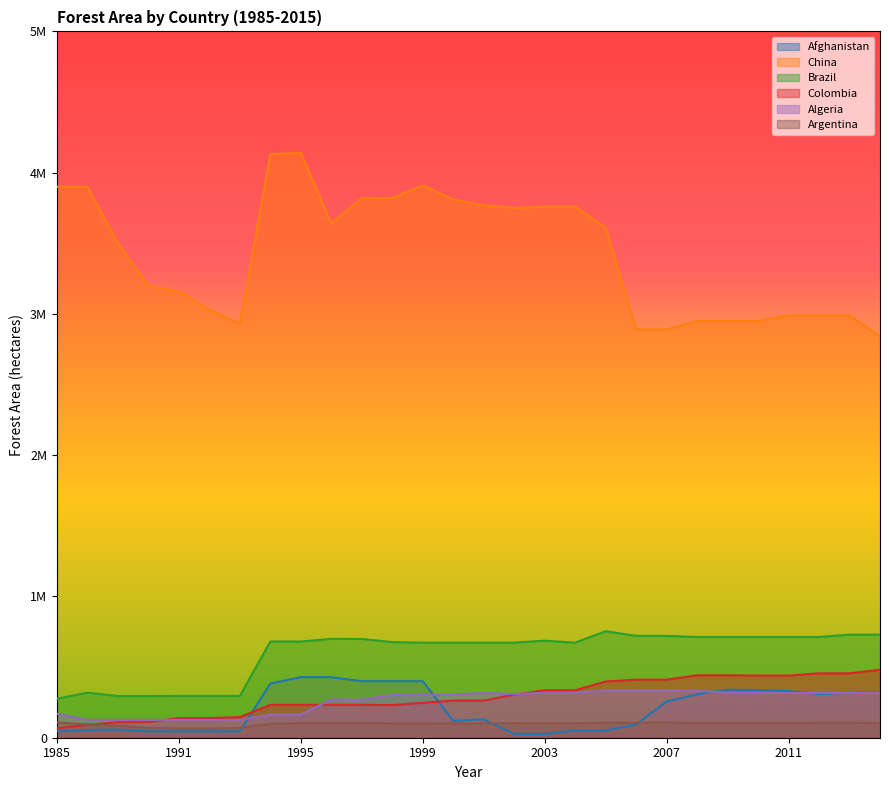

What is the minimum value for Colombia?

66200